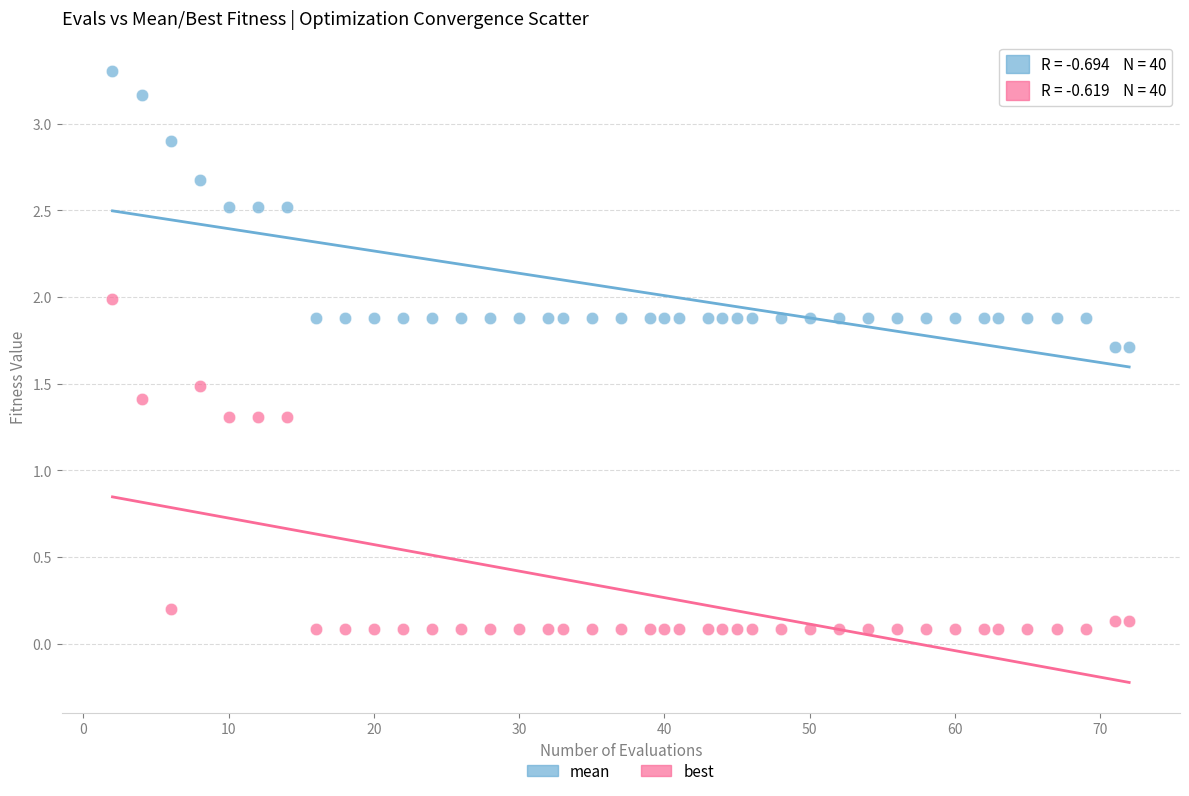

Across all data points, what is the range of X values (max minus min)?

70.0